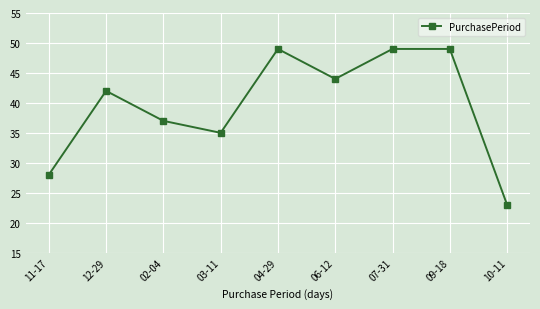

What is the average value?

40